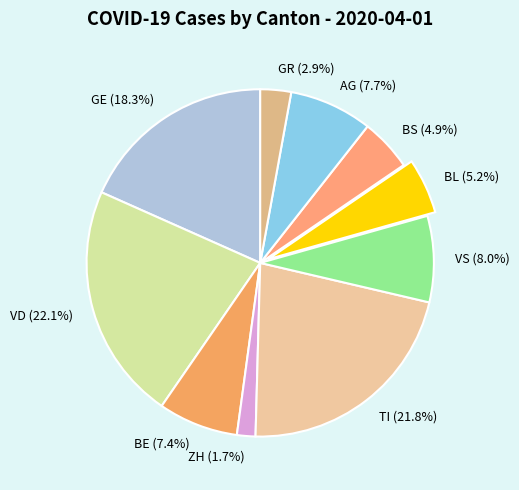

Approximately how many times larger is the value at BL compared to AG?

0.7